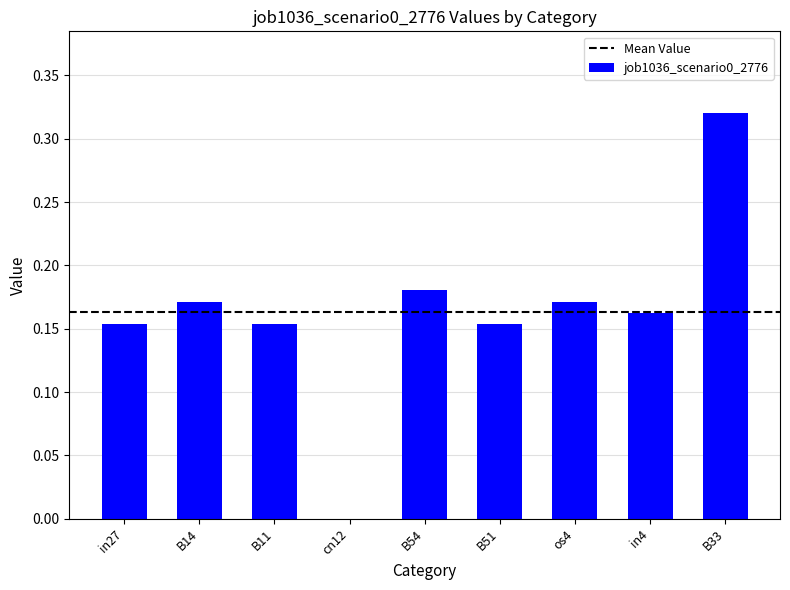

How many values exceed 0?

8